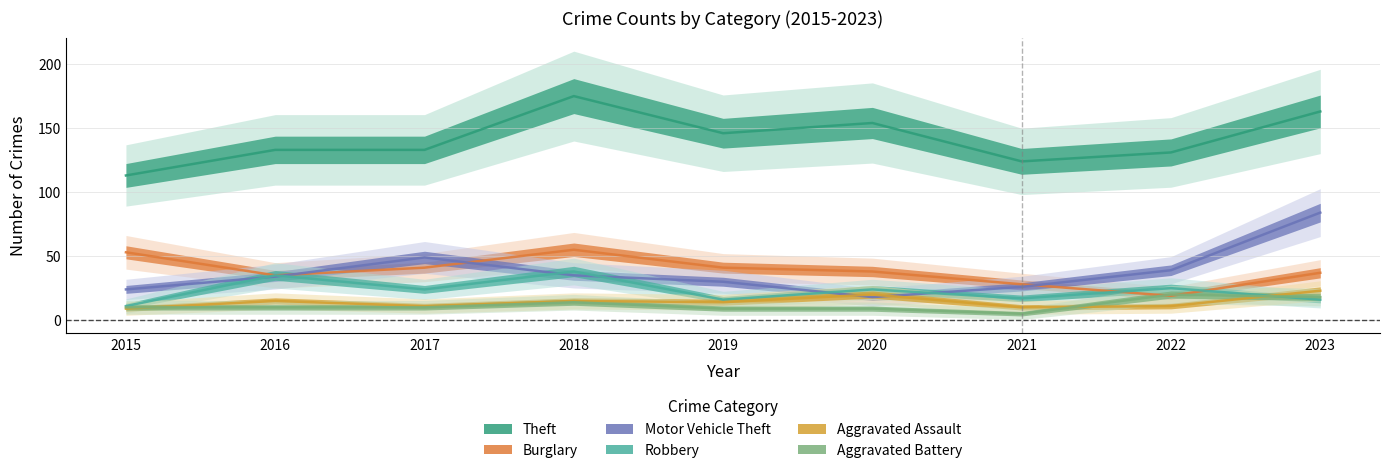

At which category does Robbery reach its first local valley?

2017